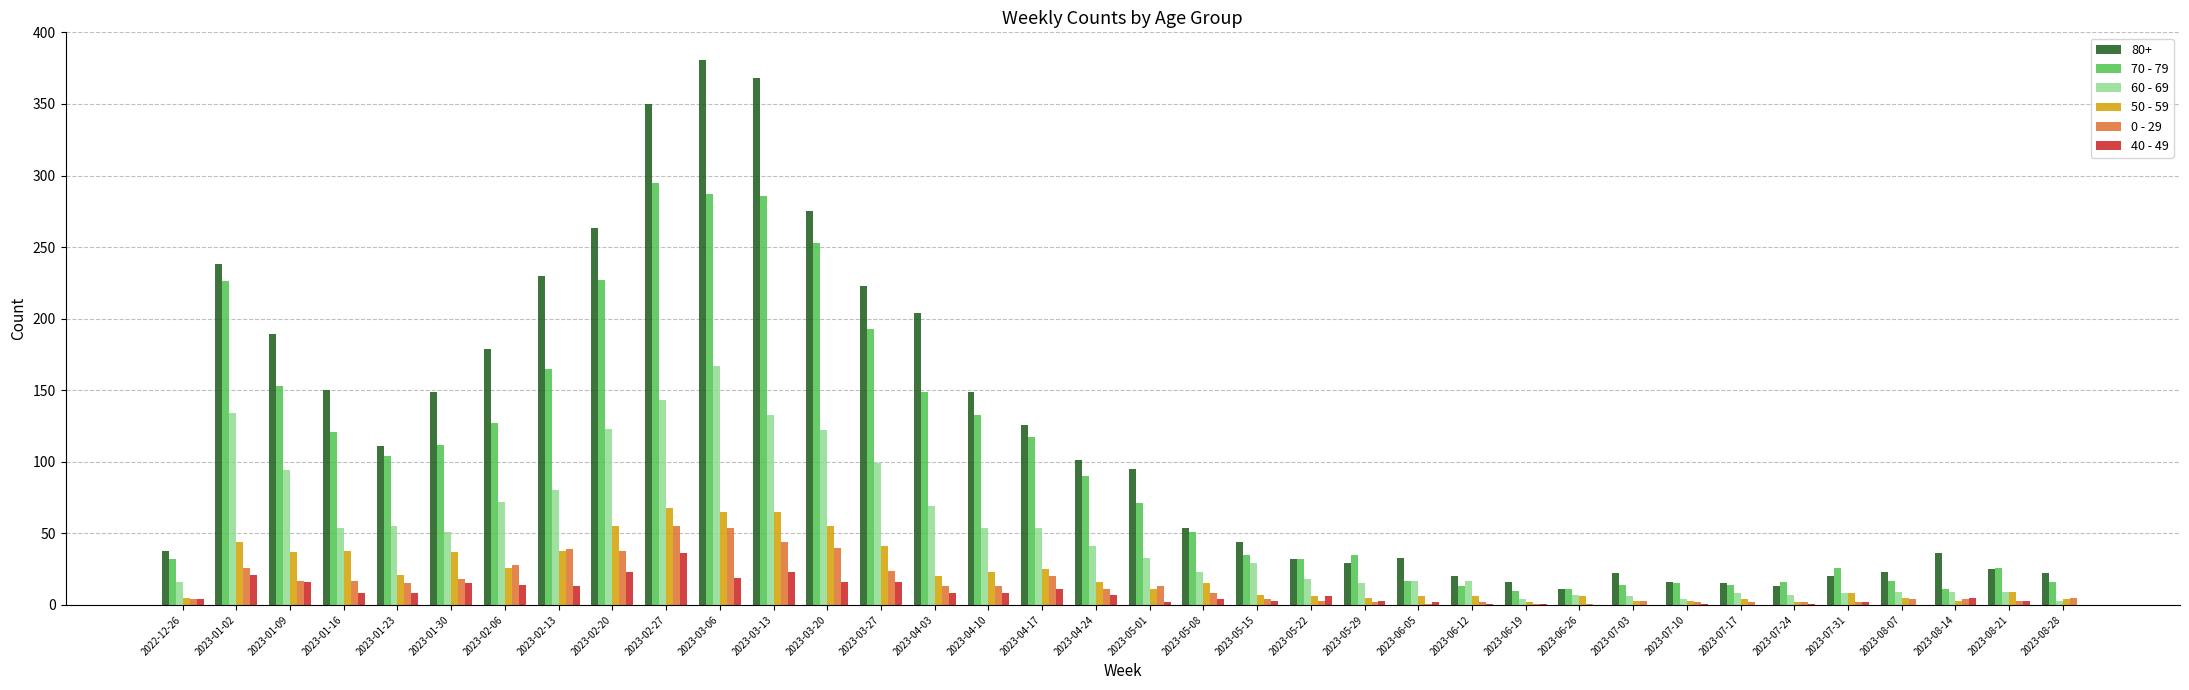

The value of 40 - 49 at 2023-06-26 is 21. True or false?

False